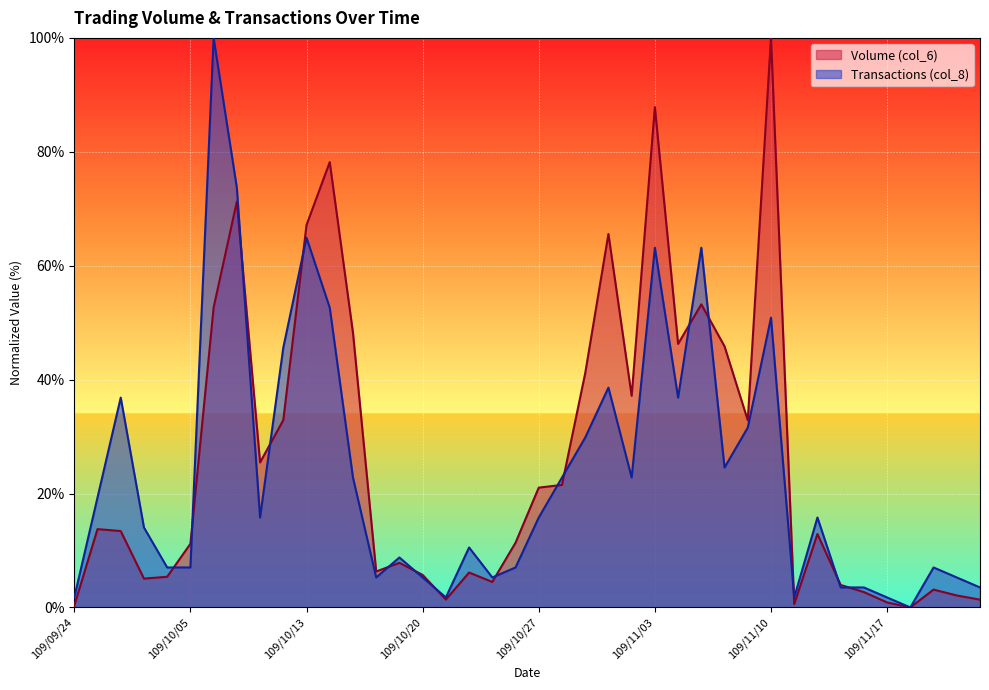

Between 109/10/08 and 109/11/23, which is larger?

109/10/08